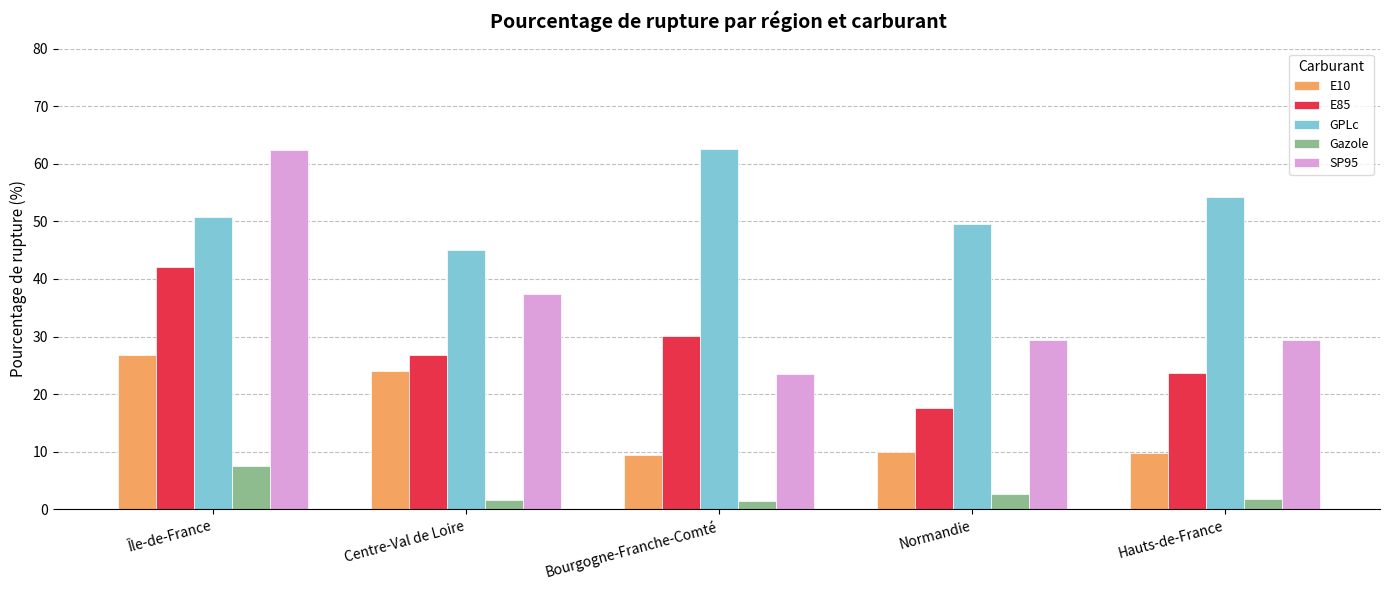

What is the label of the 1st bar from the left?

Île-de-France